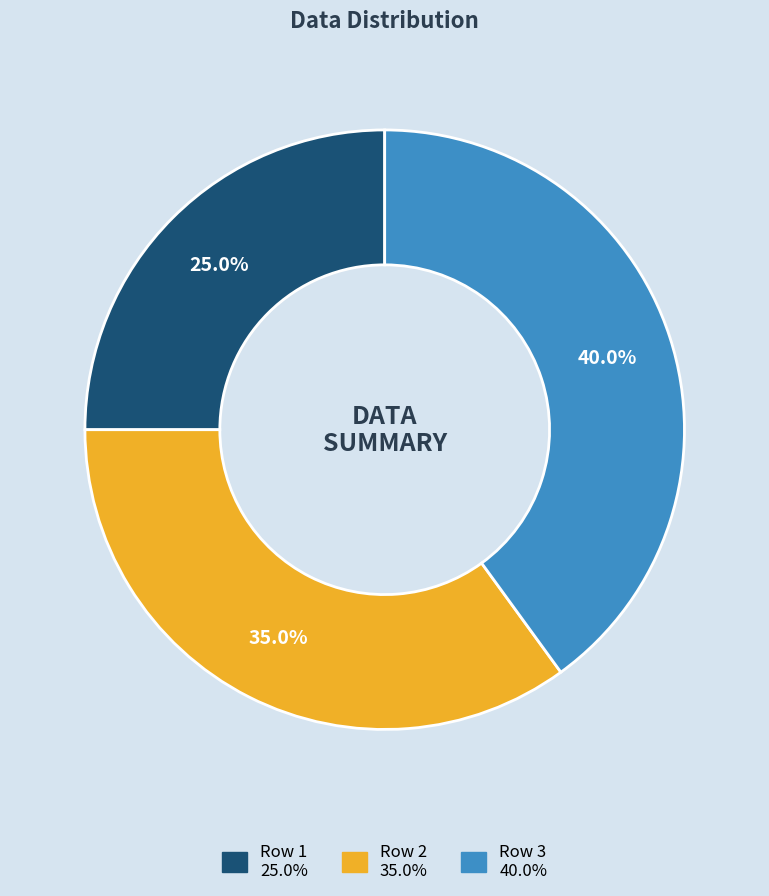

To the nearest percent, what percentage of the pie is Row 1?

25%